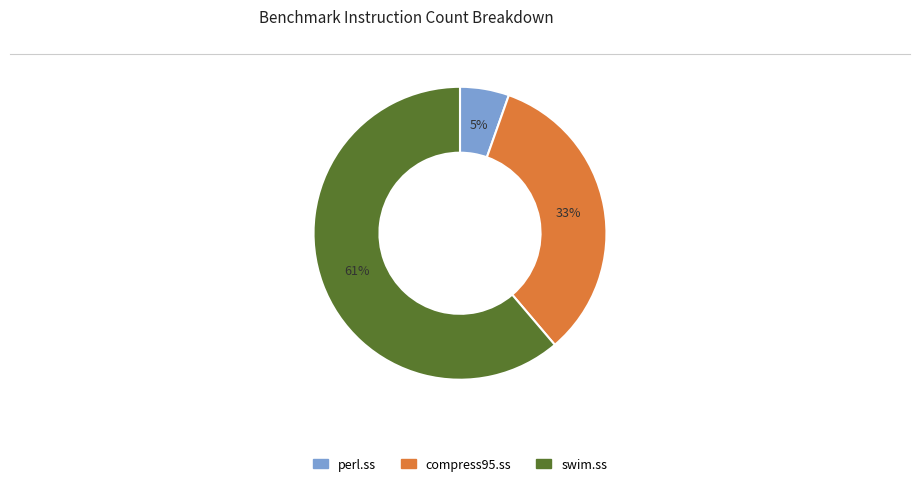

To the nearest percent, what is the combined percentage of swim.ss and perl.ss?

67%